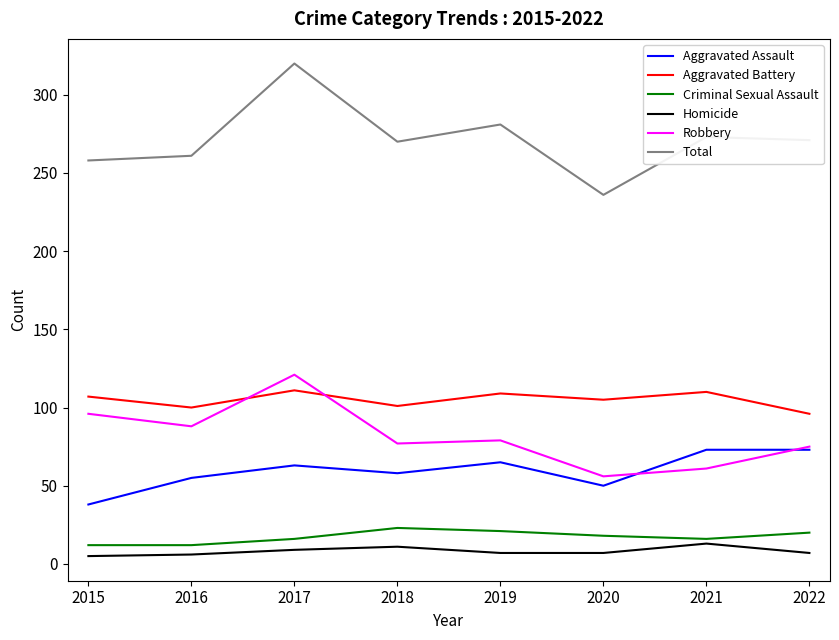

The value of Total at 2019 is 281. True or false?

True